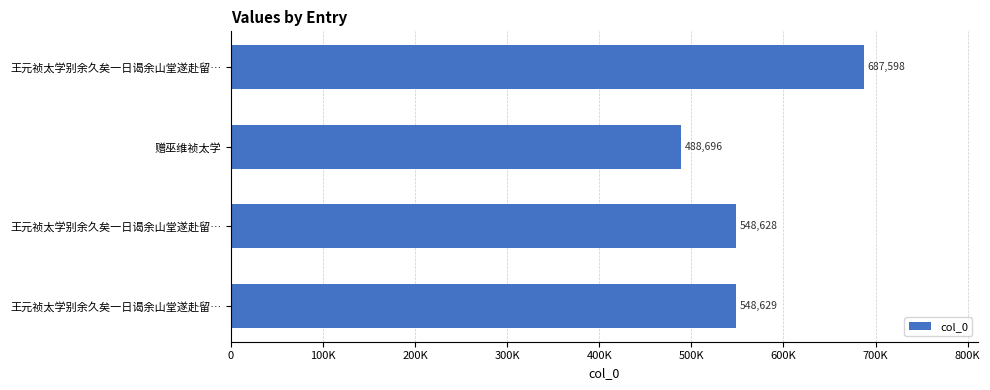

What is the smallest value displayed?

488696